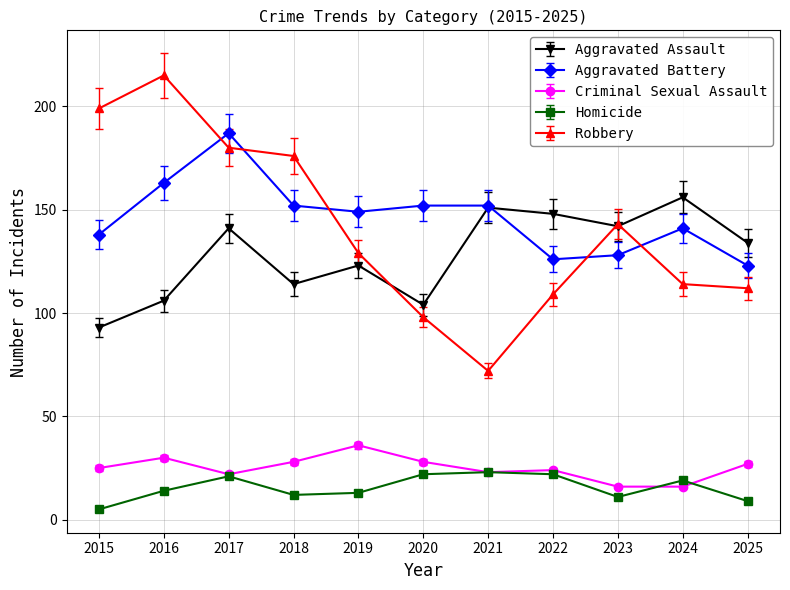

The value of Robbery at 2018 is 54. True or false?

False